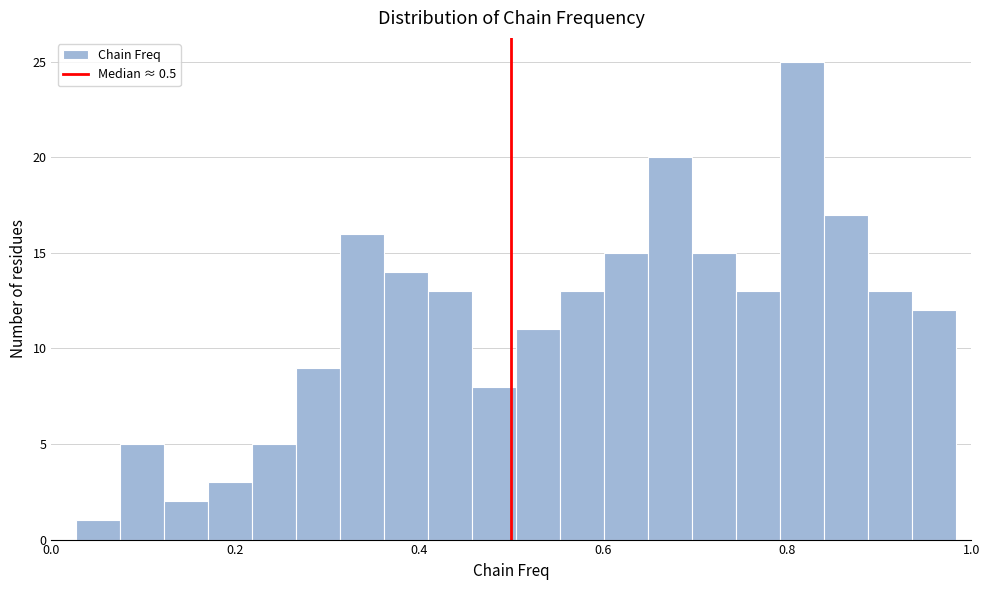

Around what value on the x-axis is the tallest bar? Give the approximate position of its centre, as read against the axis.

0.82